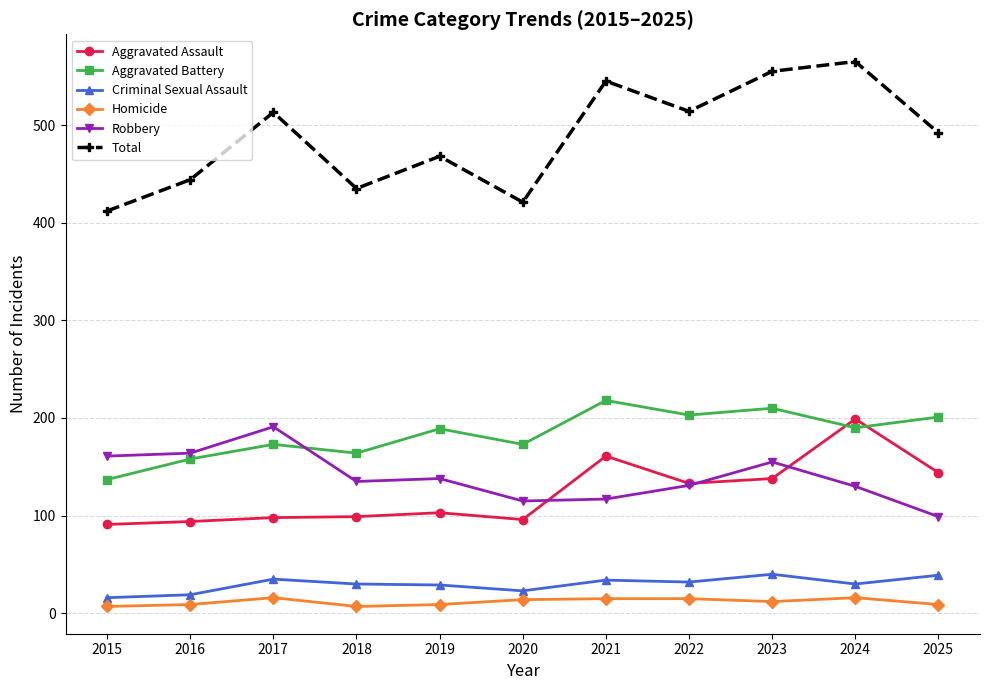

Which category has the lowest value in the Aggravated Battery series?

2015